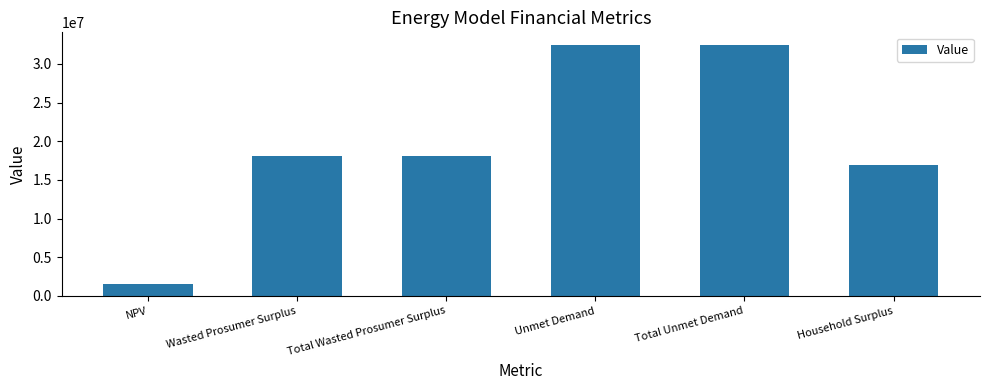

Is it true that the value at Household Surplus is 23979535.3?

False